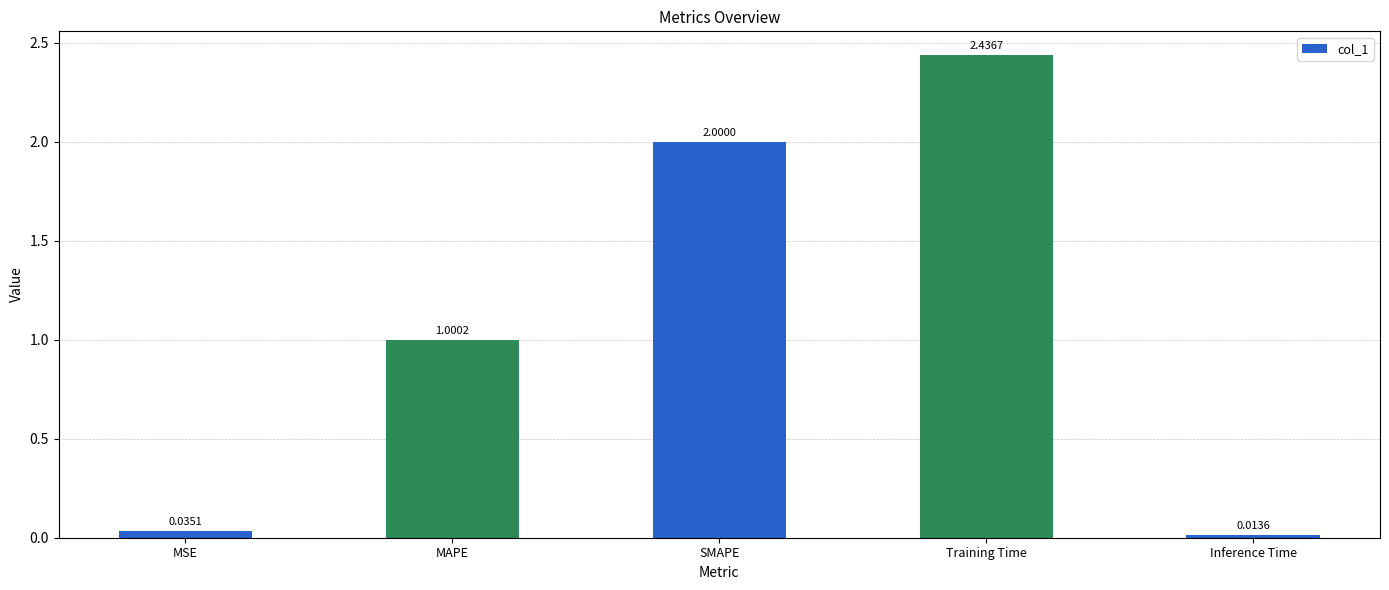

List the labels in order of value, largest first.

Training Time, SMAPE, MAPE, MSE, Inference Time